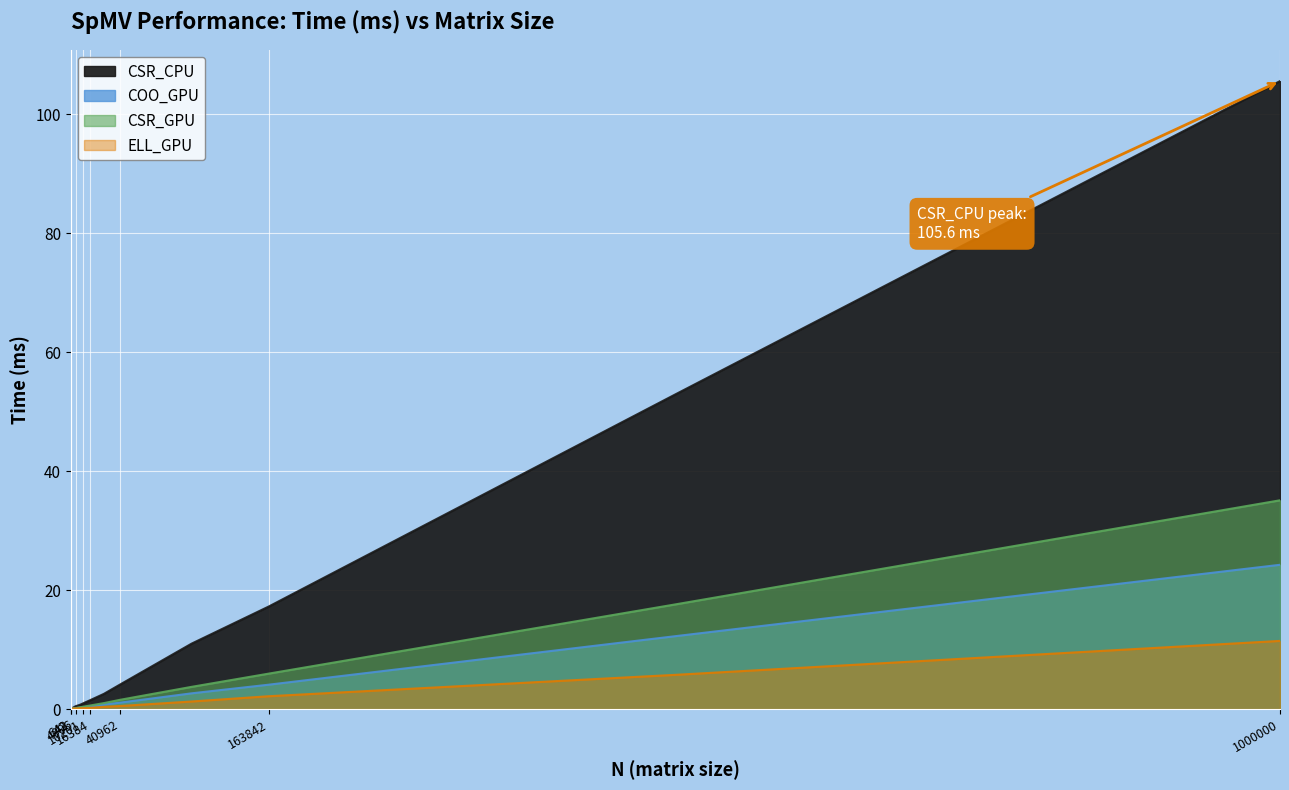

What is the maximum value for CSR_CPU?

105.6